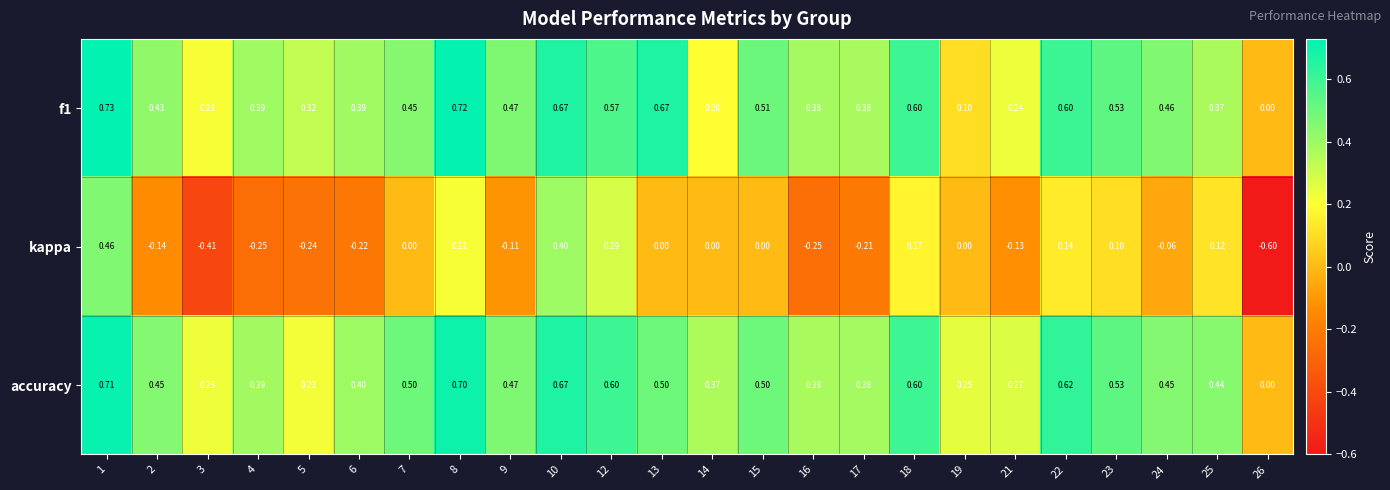

Between 1 and 17, which series saw the biggest shift?

kappa